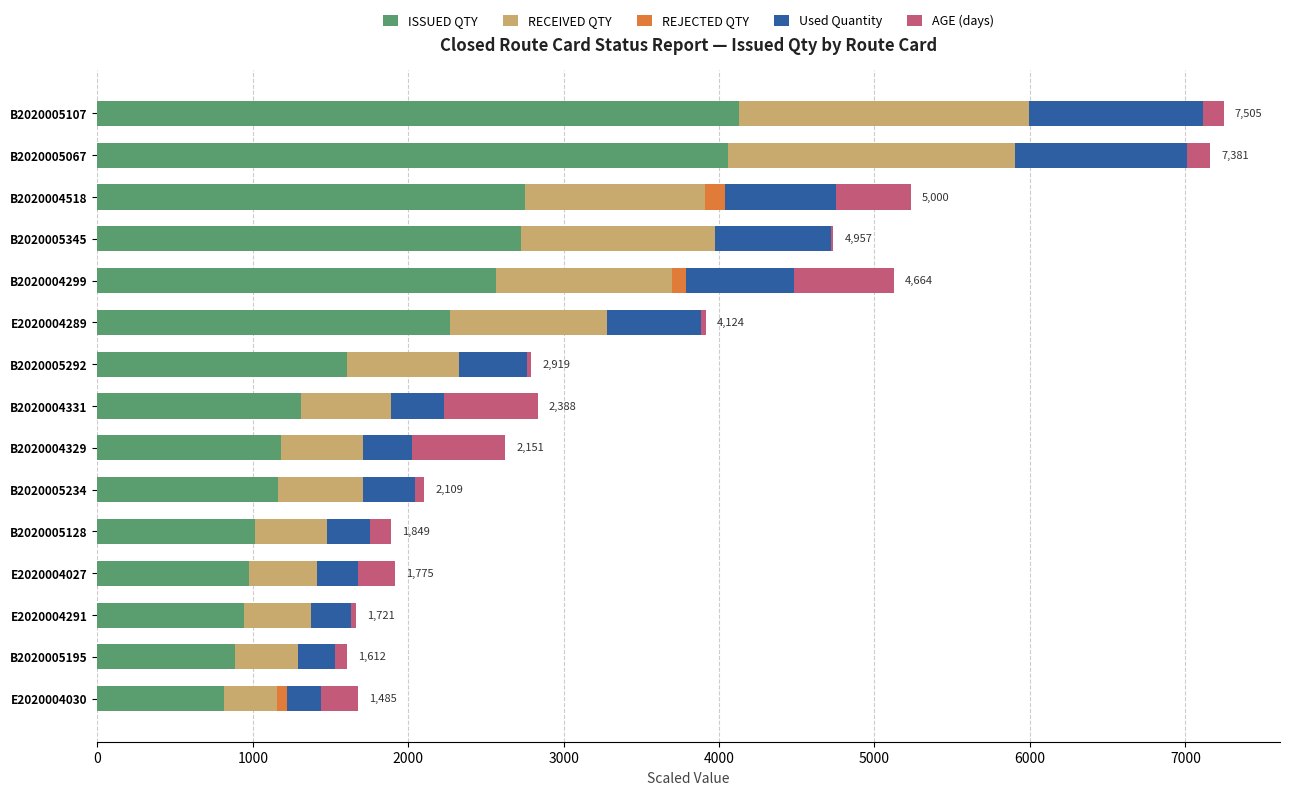

What is the total value across all series at B2020004331?

2833.4